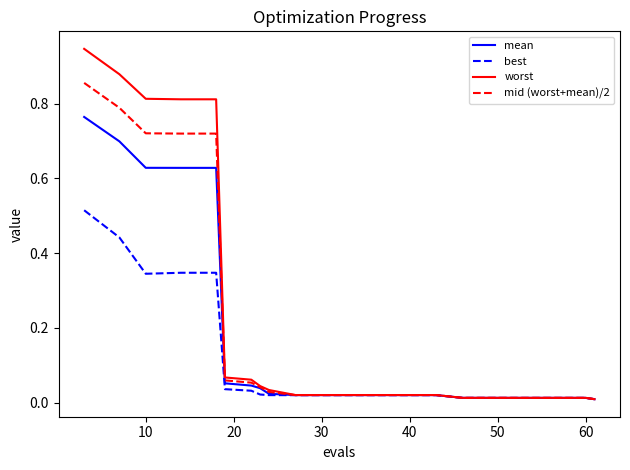

List the series in order of their peak value, highest first.

worst, mid (worst+mean)/2, mean, best